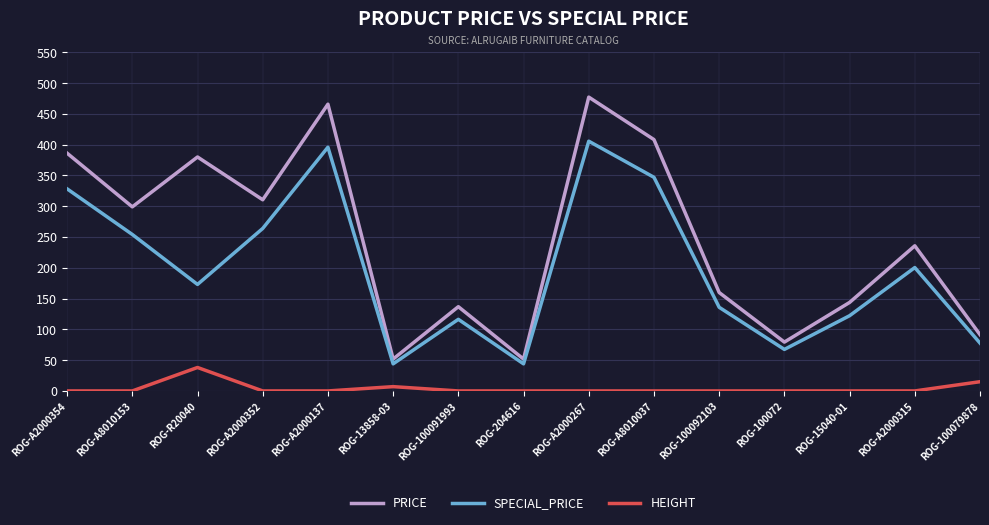

How many categories are shown in the chart?

15